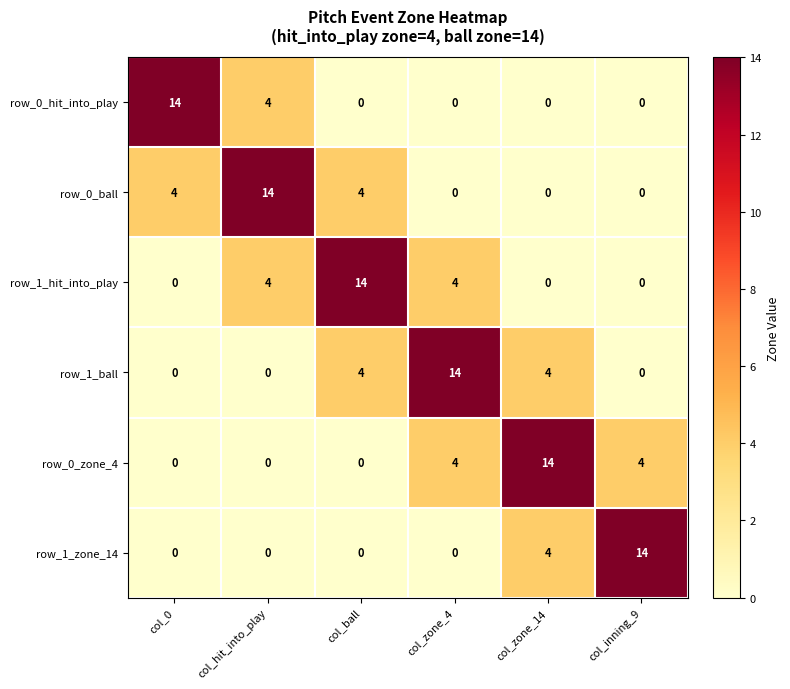

What is the spread (max minus min) of values at col_inning_9?

14